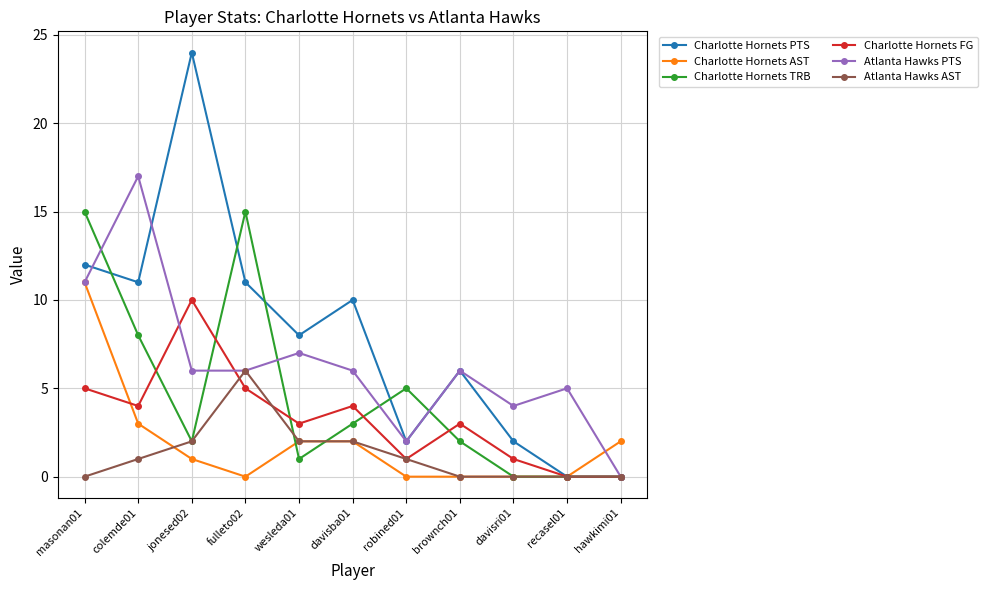

What is the value of the Charlotte Hornets AST point at the 1st from the left?

11